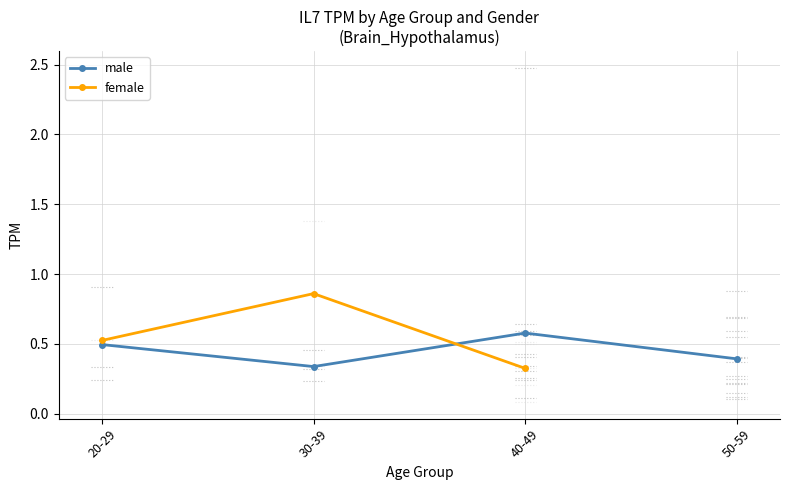

What is the difference between the maximum and minimum values in the female series?

0.5